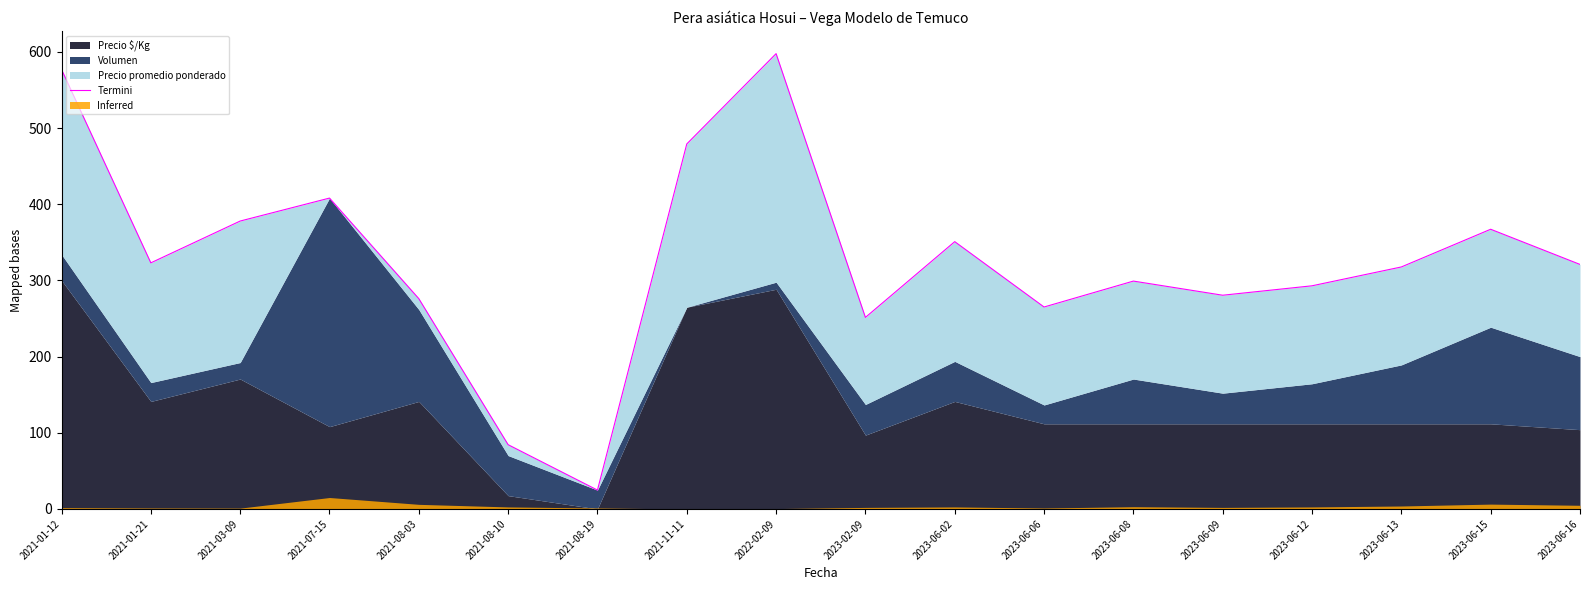

Rank the categories by value from lowest to highest.

2021-08-19, 2021-08-10, 2023-02-09, 2023-06-06, 2021-08-03, 2023-06-09, 2023-06-12, 2023-06-08, 2023-06-13, 2023-06-16, 2021-01-21, 2023-06-02, 2023-06-15, 2021-03-09, 2021-07-15, 2021-11-11, 2021-01-12, 2022-02-09